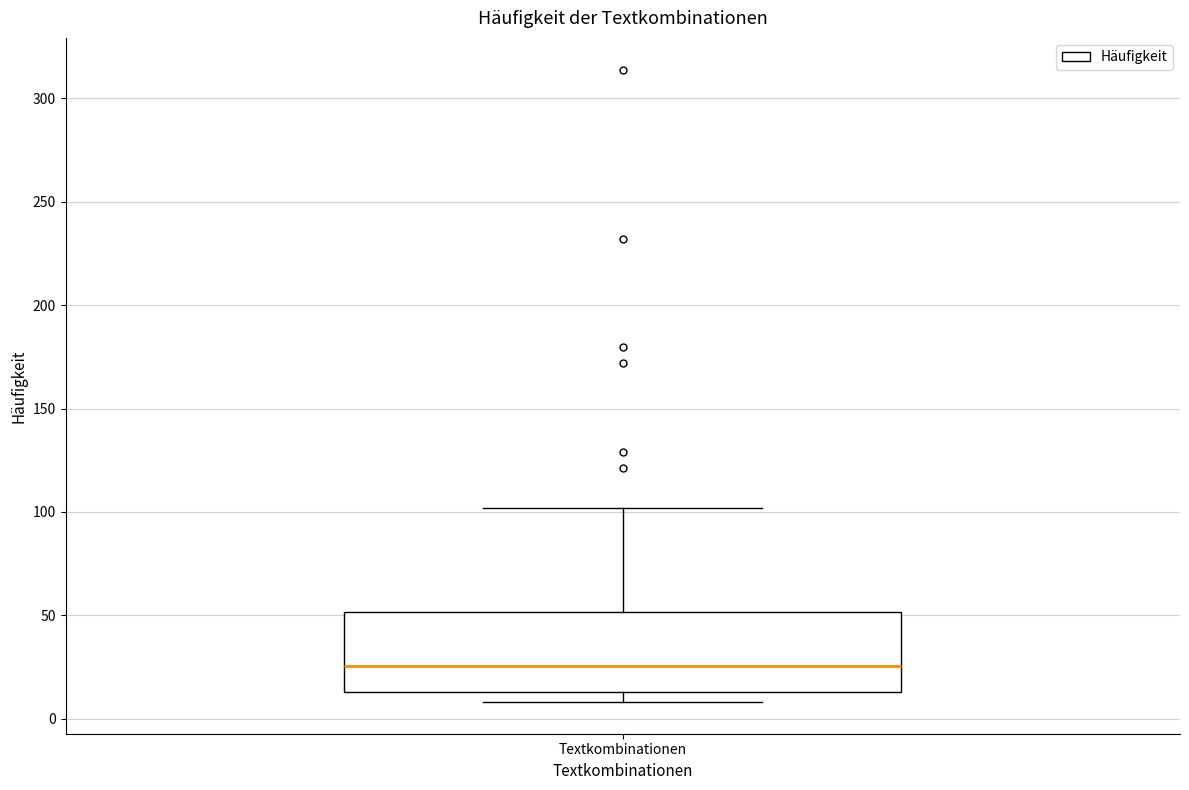

Where is the upper edge of the box for Textkombinationen on the y-axis? The values are not printed on the chart, so give them approximately, as read against the axis.

50